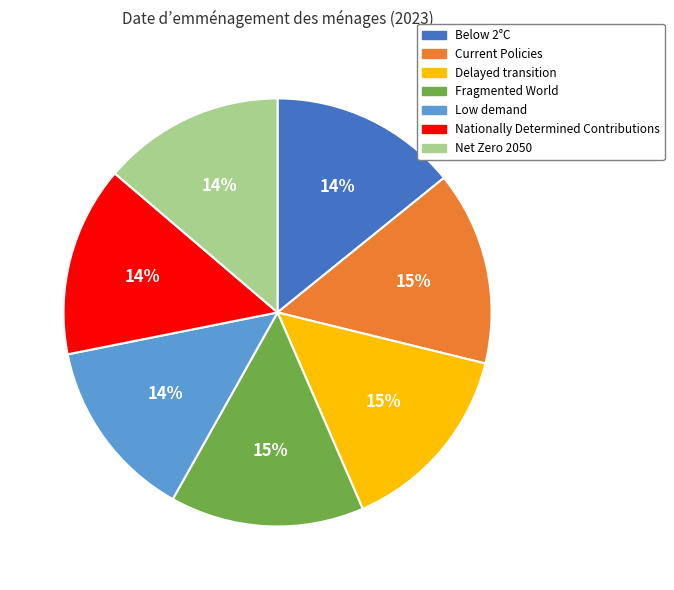

What percentage is the Low demand slice, to the nearest percent?

14%